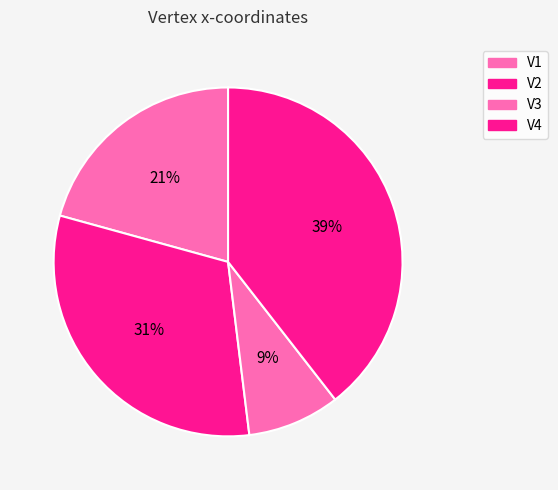

Which slice is the smallest?

V3